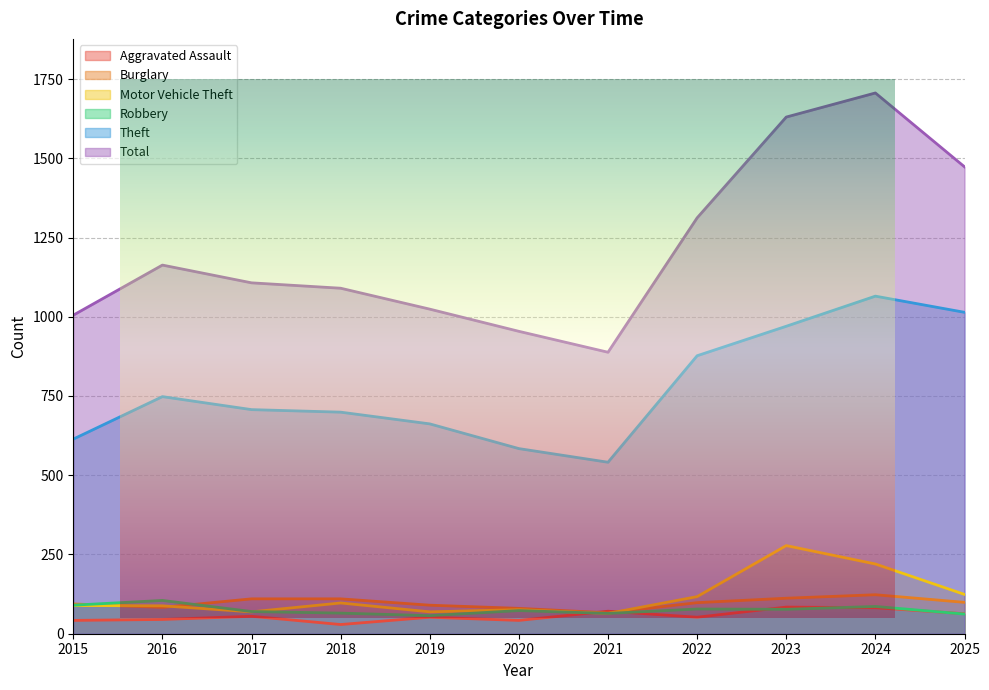

At which category is the sum across all series the highest?

2024